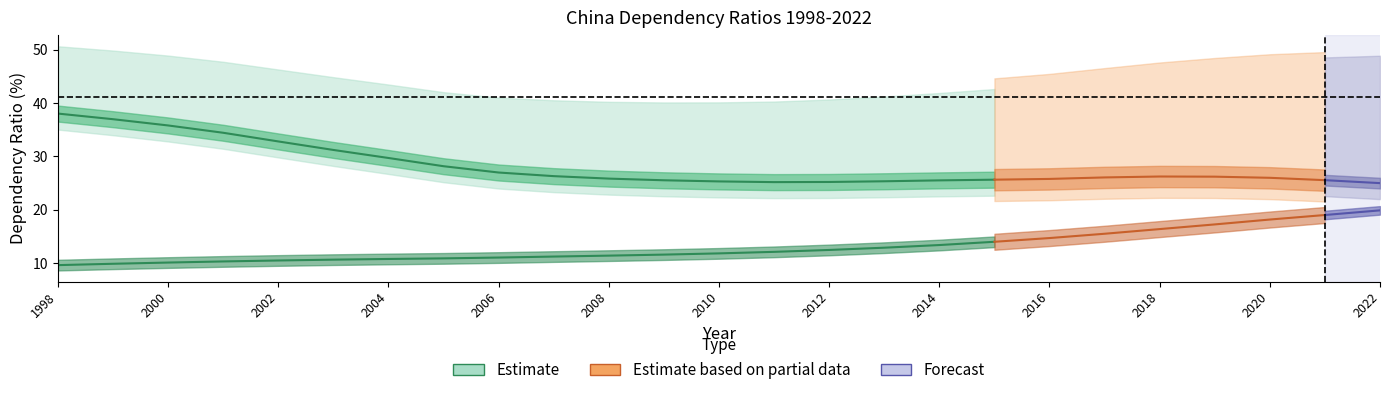

At which category is the sum across all series the highest?

1998